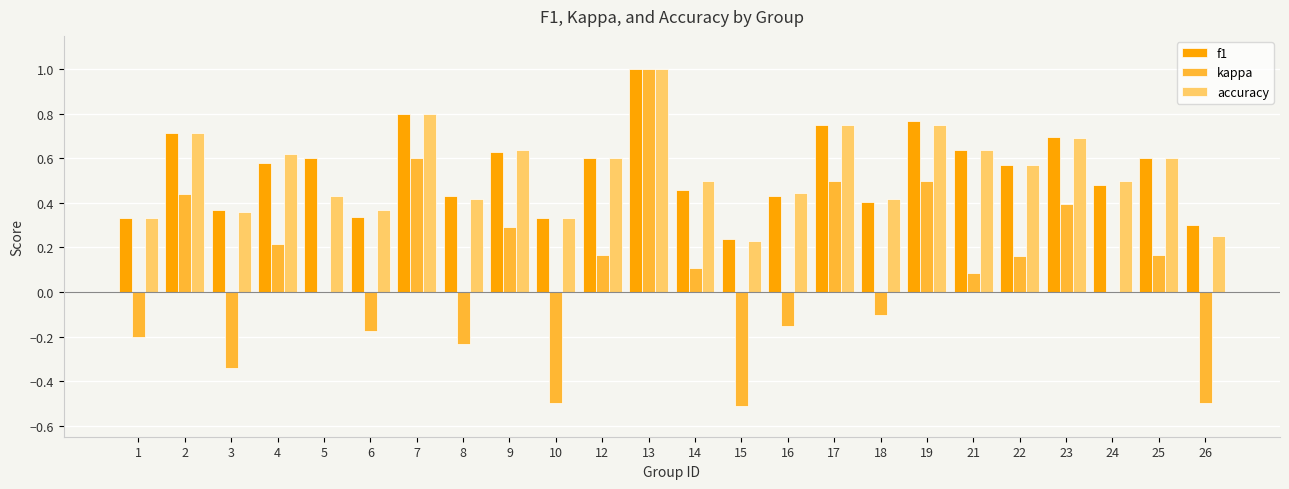

At which category does the chart reach its peak across all series?

13